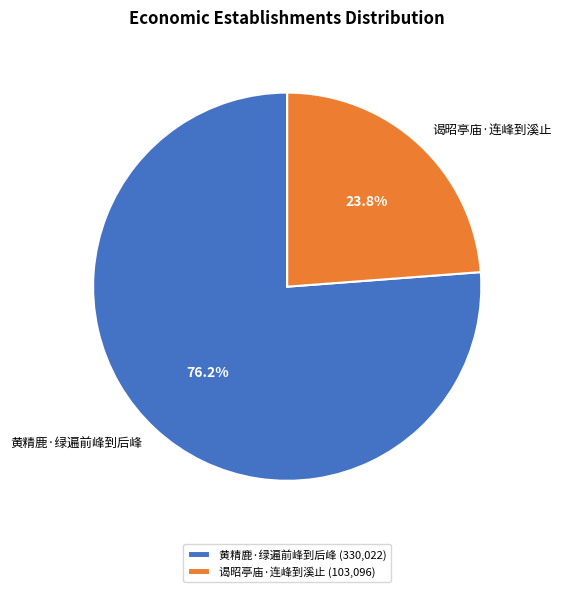

To the nearest percent, what portion does 黄精鹿·绿遍前峰到后峰 represent?

76%